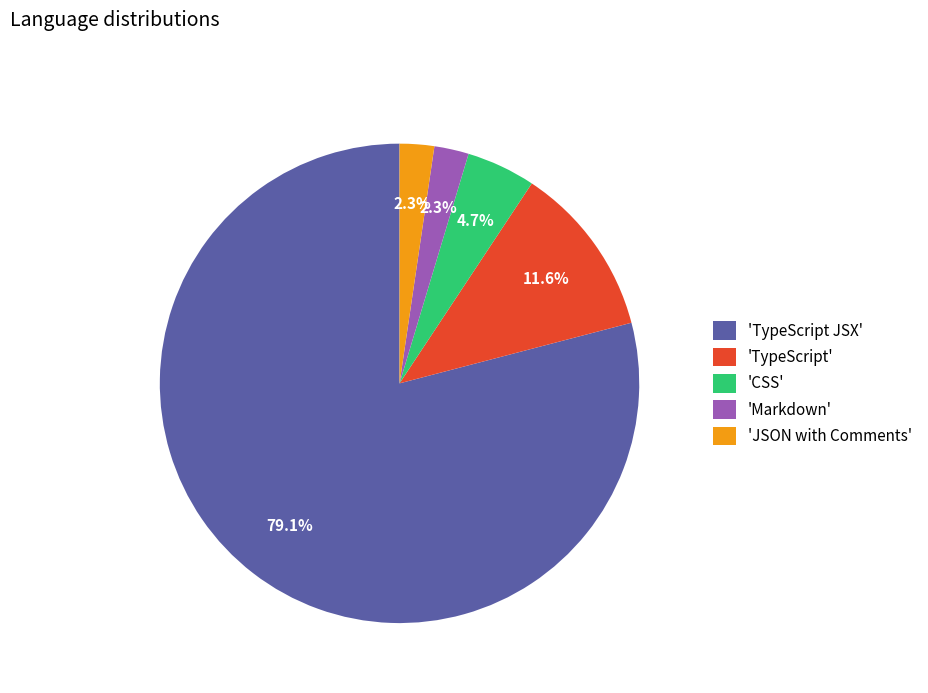

Which has a higher value, 'TypeScript' or 'TypeScript JSX'?

'TypeScript JSX'